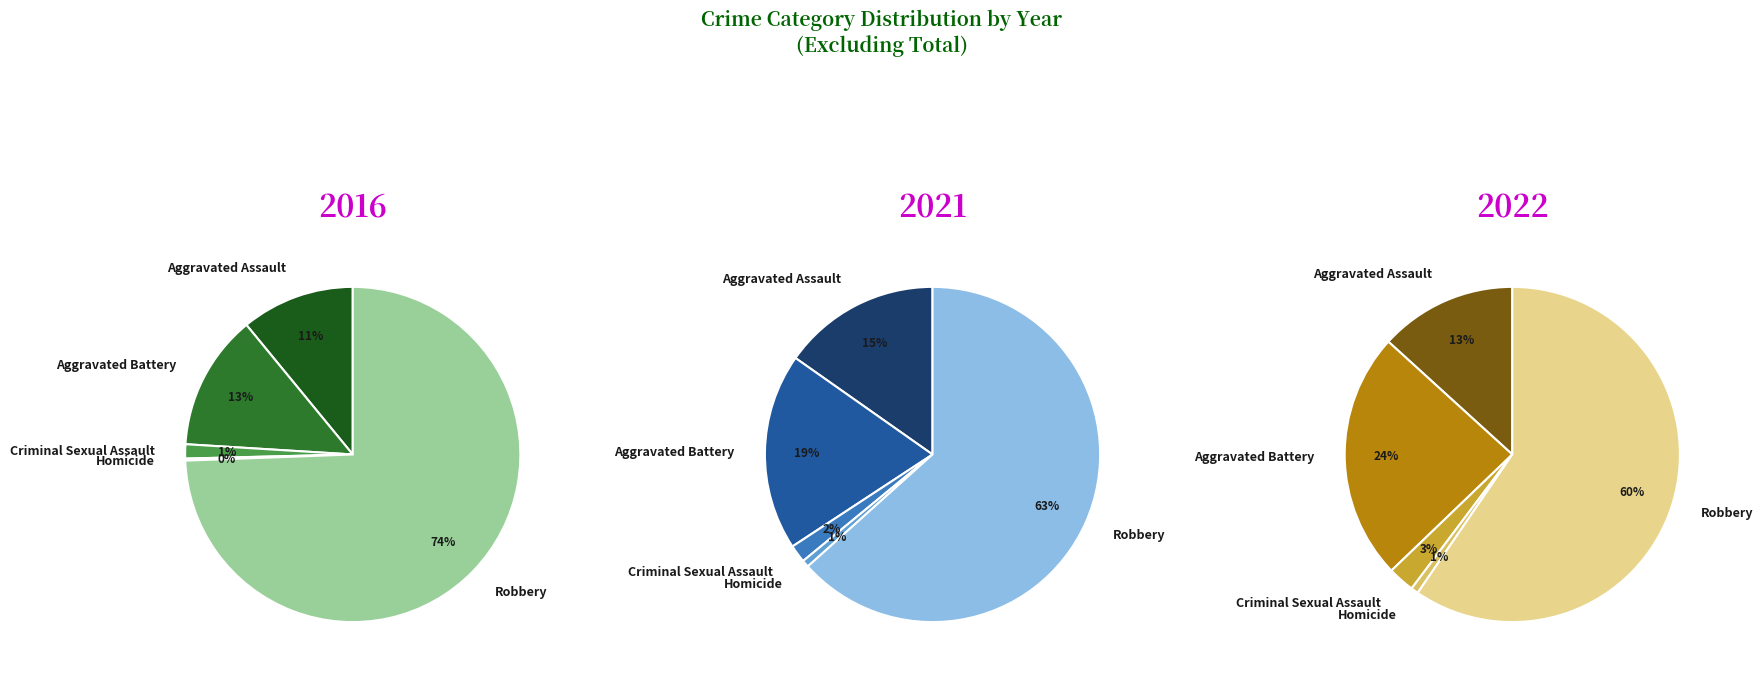

Between values_2021 and 4, which is larger?

4